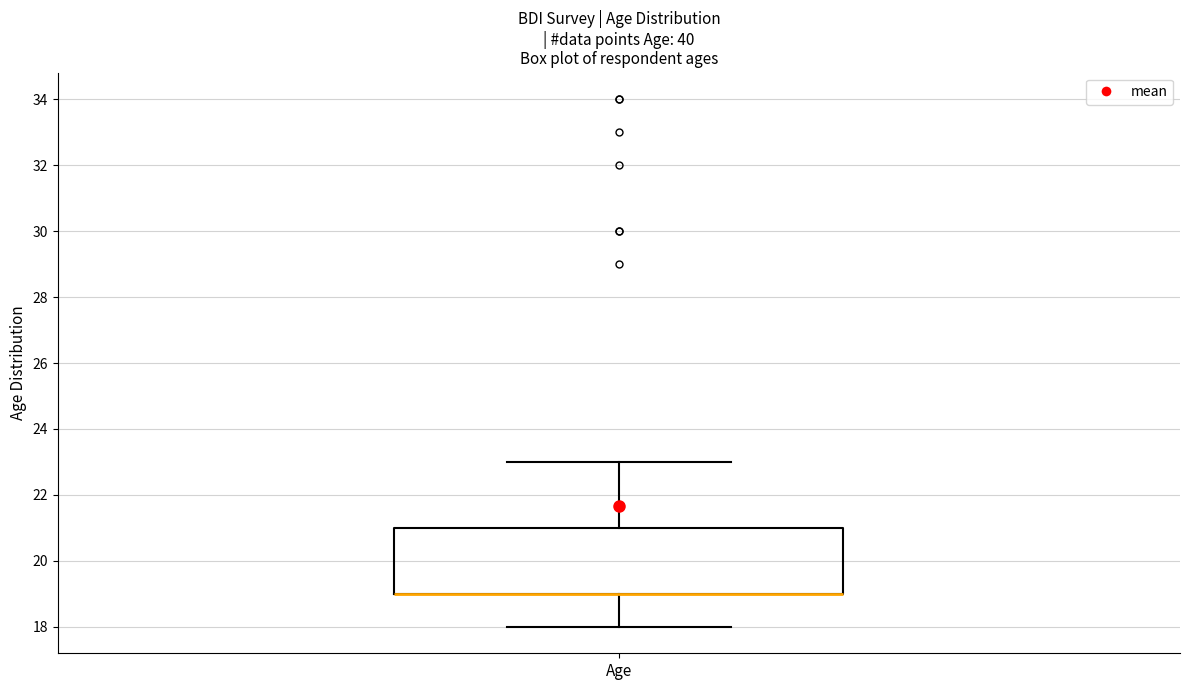

Read this box plot against the y-axis: the position of the median line, the range covered by the box, and the ends of both whiskers. The values are not printed on the chart, so give them approximately, as read against the axis.

median 19 (drawn on the box's lower edge), box 19 to 21, whiskers 18 to 23